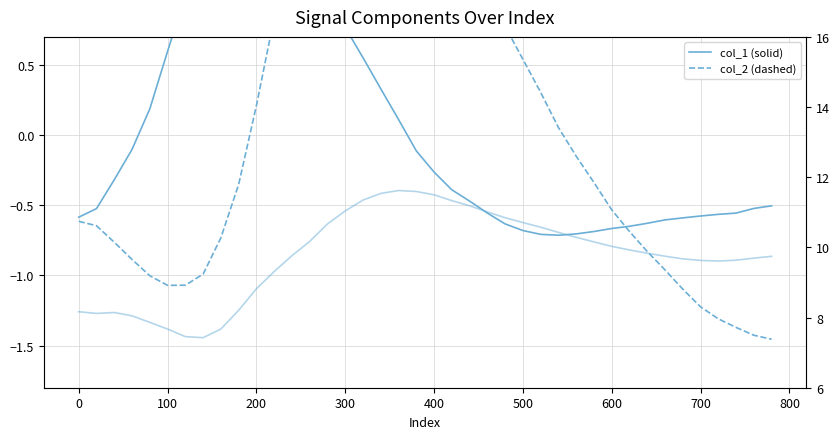

What is the total value across all series at 500?

10.6